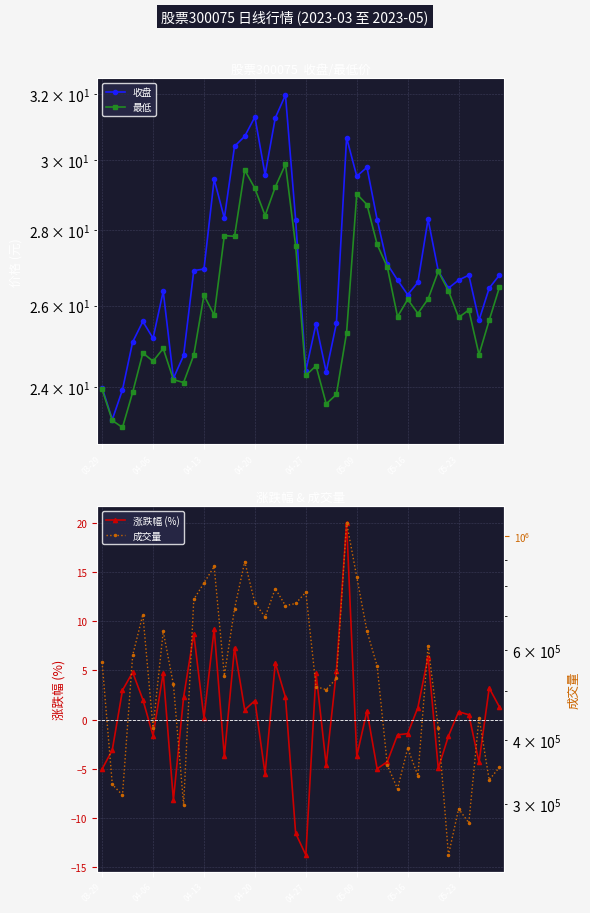

What is the highest value of the 涨跌幅 (%) series?

20.0